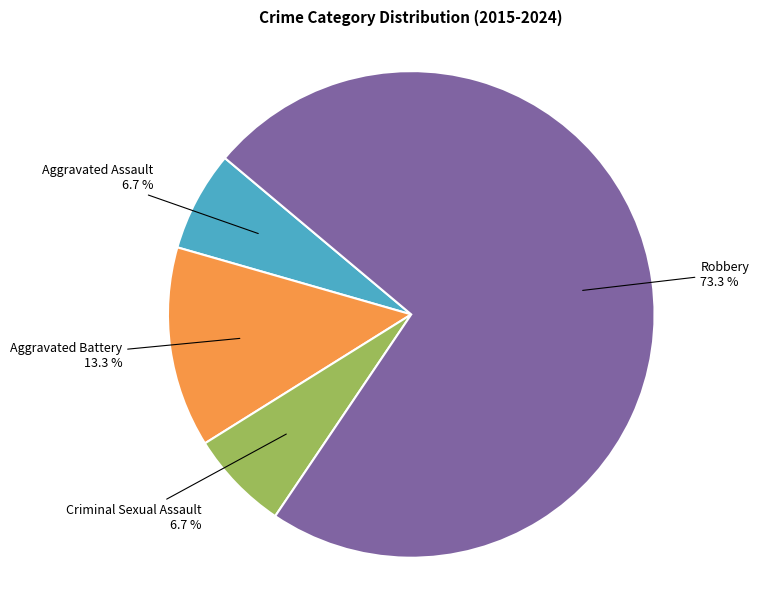

Does any single category account for the majority?

Yes